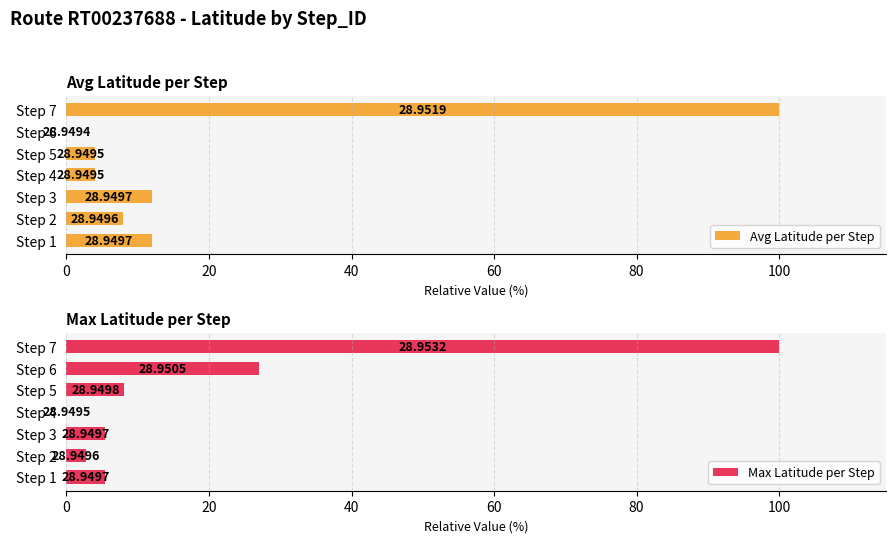

Between Step 3 and Step 5, which series saw the biggest shift?

Avg Latitude per Step